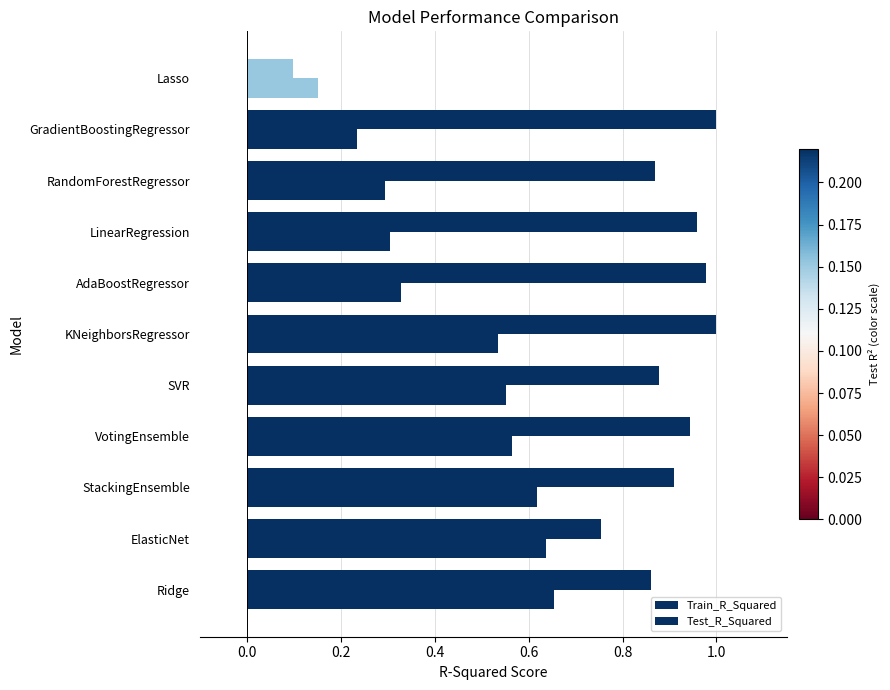

Count the number of data series in this chart.

2